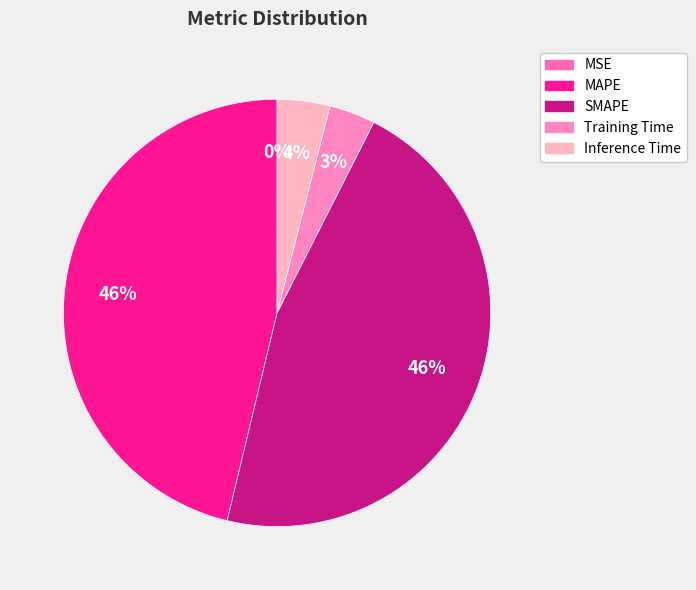

To the nearest percent, what portion does Training Time represent?

3%